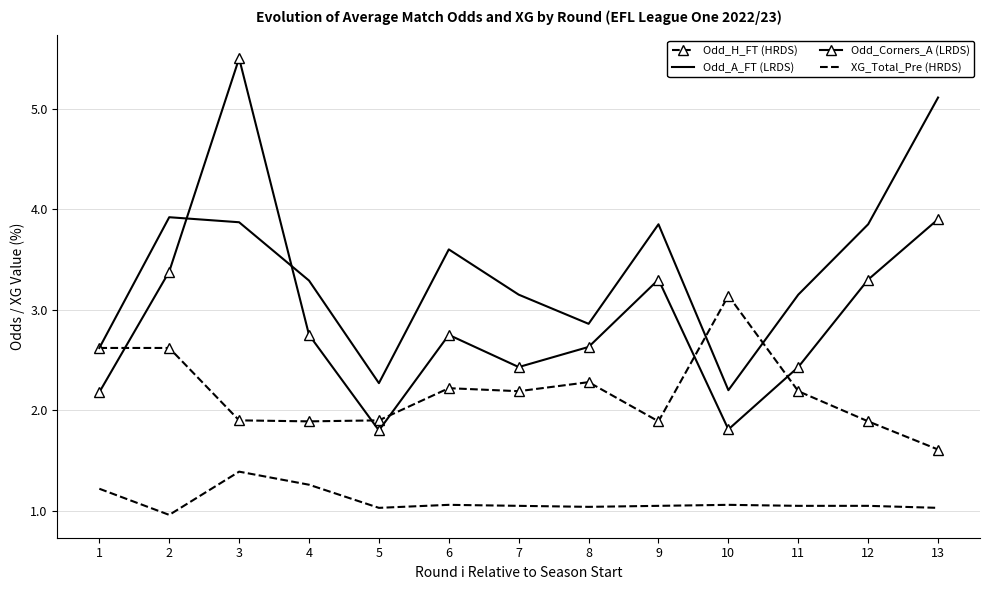

True or false: XG_Total_Pre (HRDS) has a value of 2.3 at 4.

False